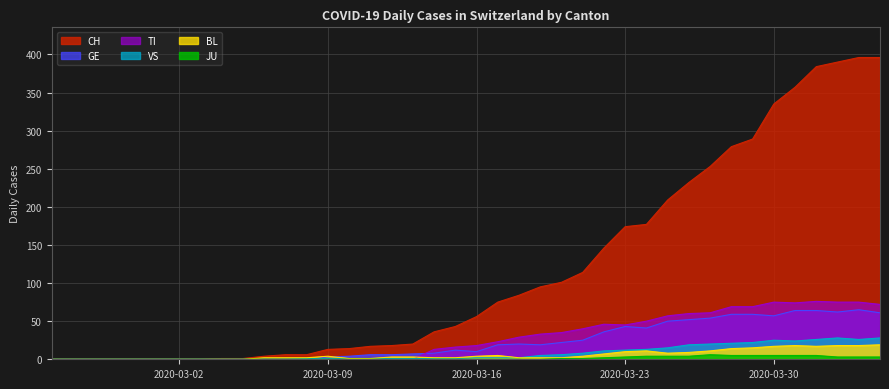

Which series has the largest total across all categories?

CH